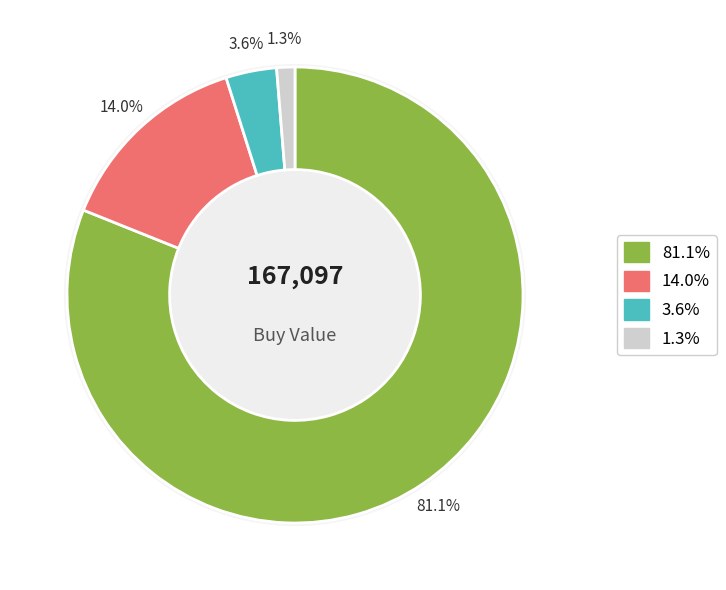

Is there a majority slice in this chart?

No